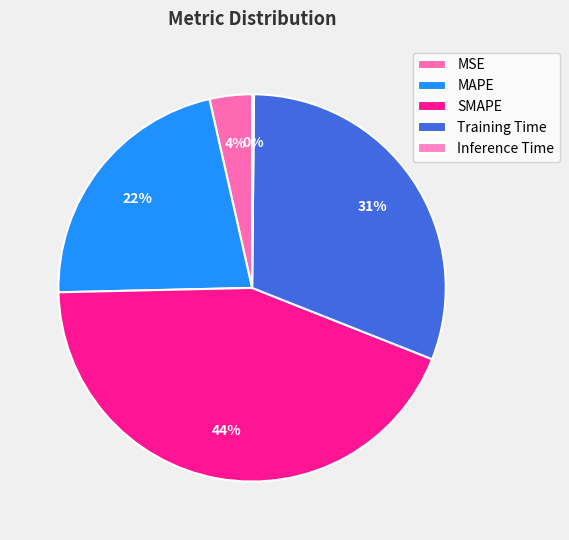

To the nearest percent, what percentage of the pie is MSE?

4%